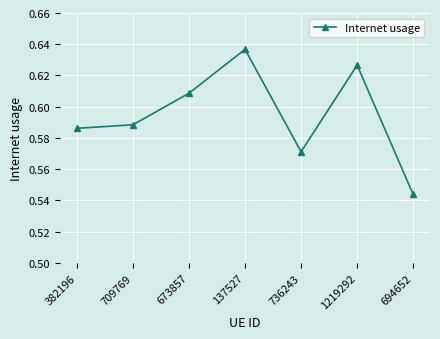

Which category has the lowest value across all series?

694652